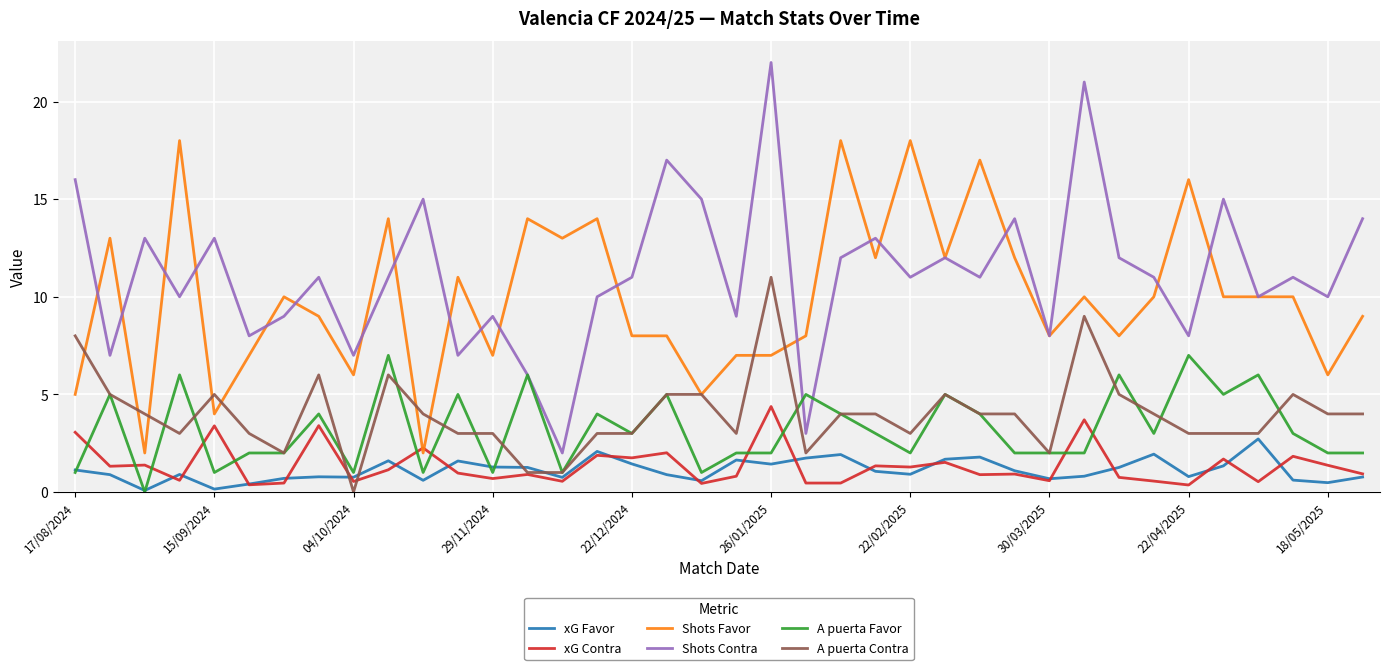

Which series has the largest range (max minus min)?

Shots Contra